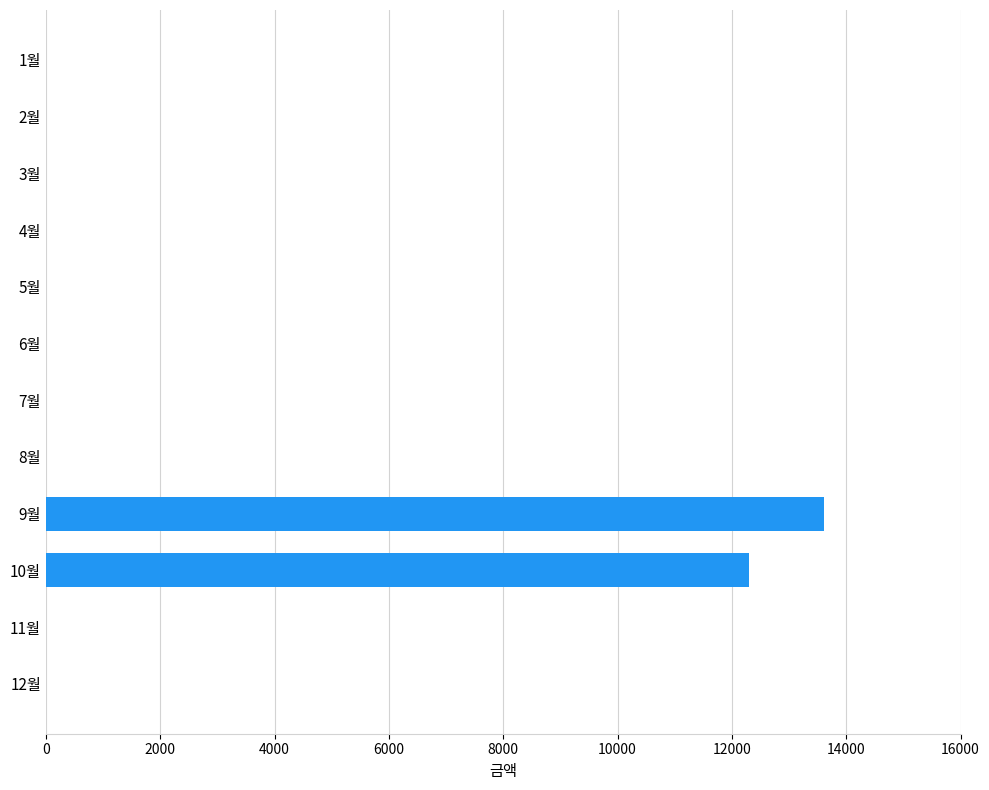

What is the average value?

2158